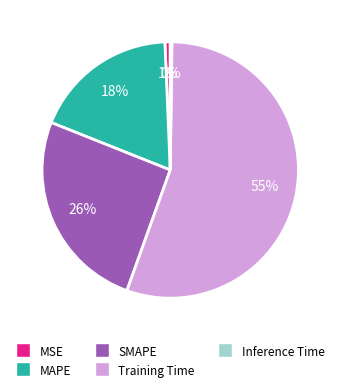

Which slice represents more than half of the pie?

Training Time